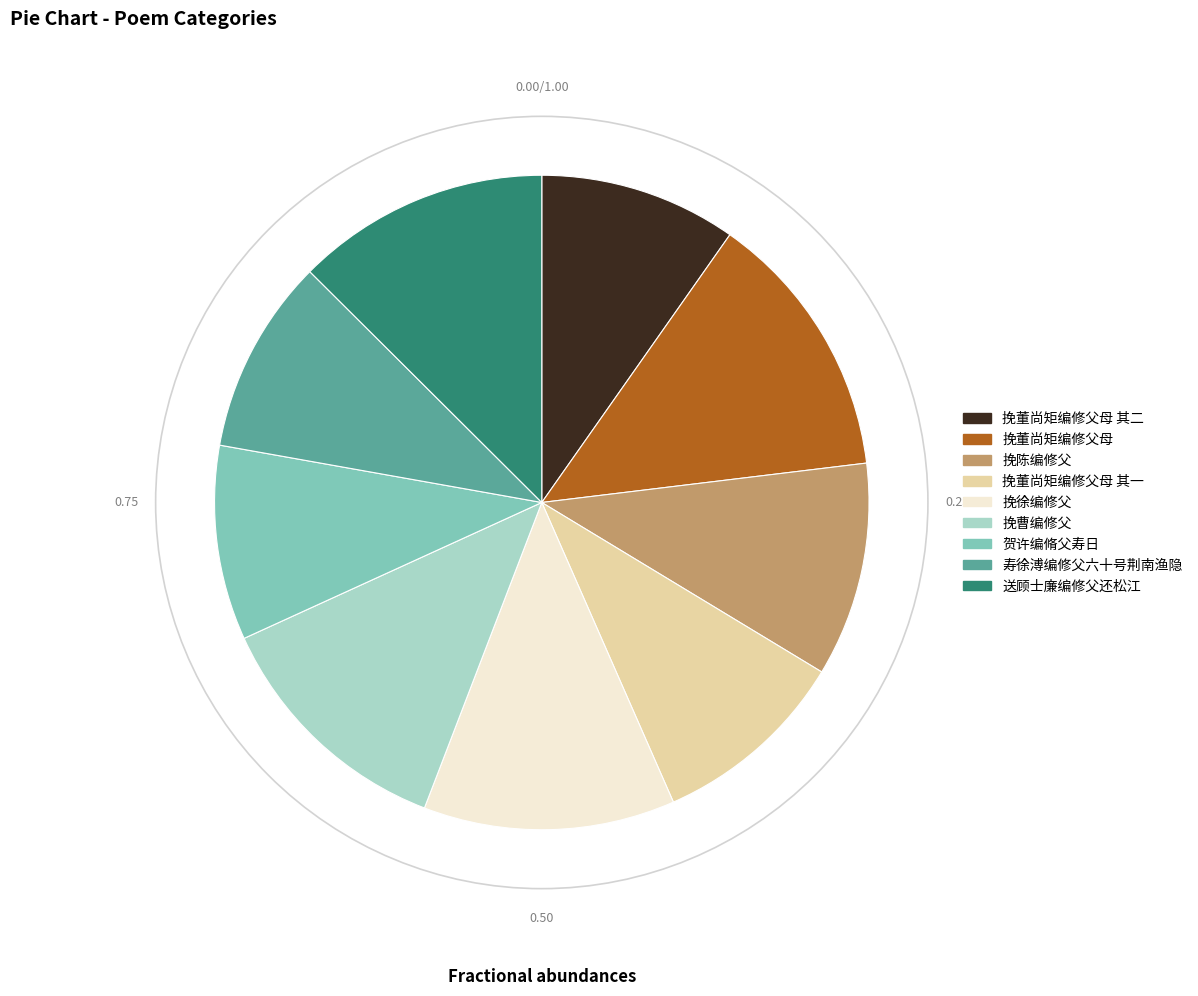

Is there a majority slice in this chart?

No